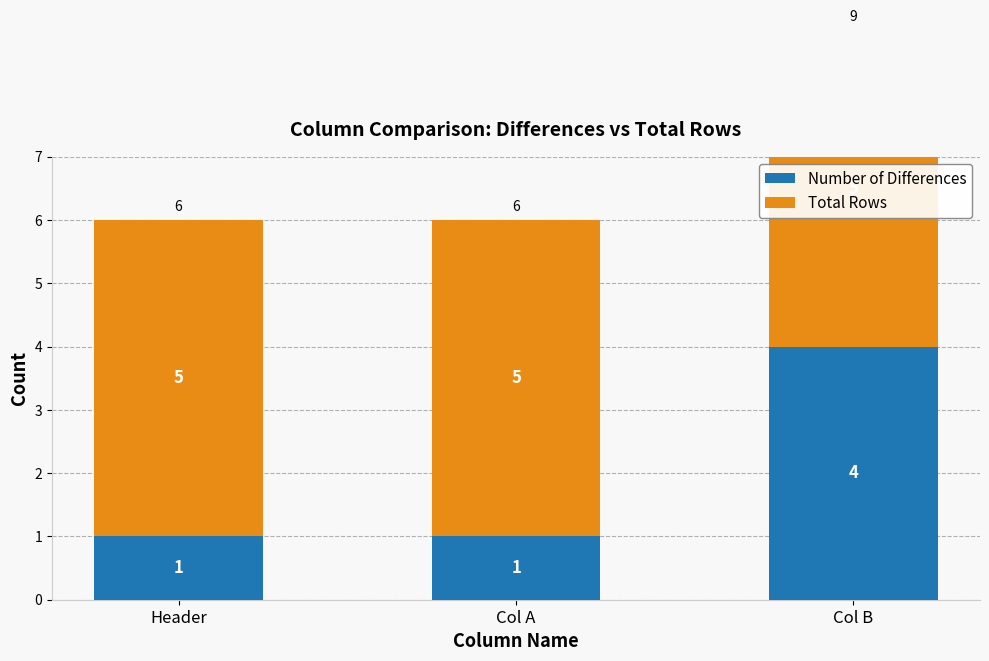

What is the difference between the Number of Differences values at Header and Col B?

3